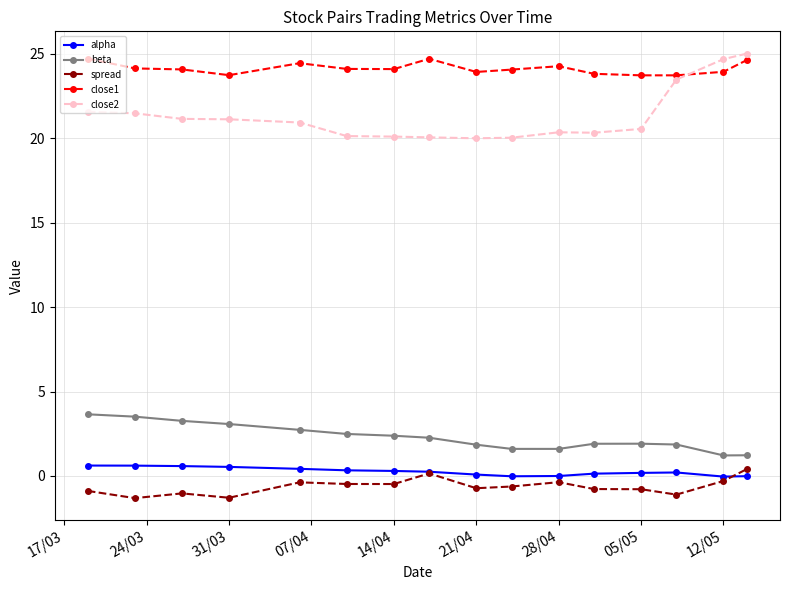

Count the number of data series in this chart.

5